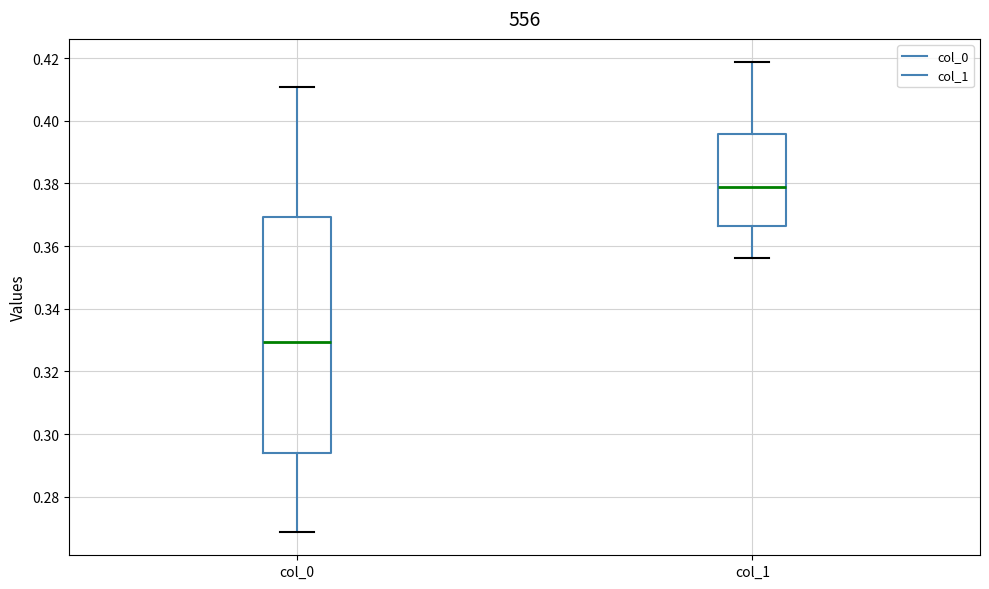

Where does the upper whisker of the box for col_1 end on the y-axis? The values are not printed on the chart, so give them approximately, as read against the axis.

0.418